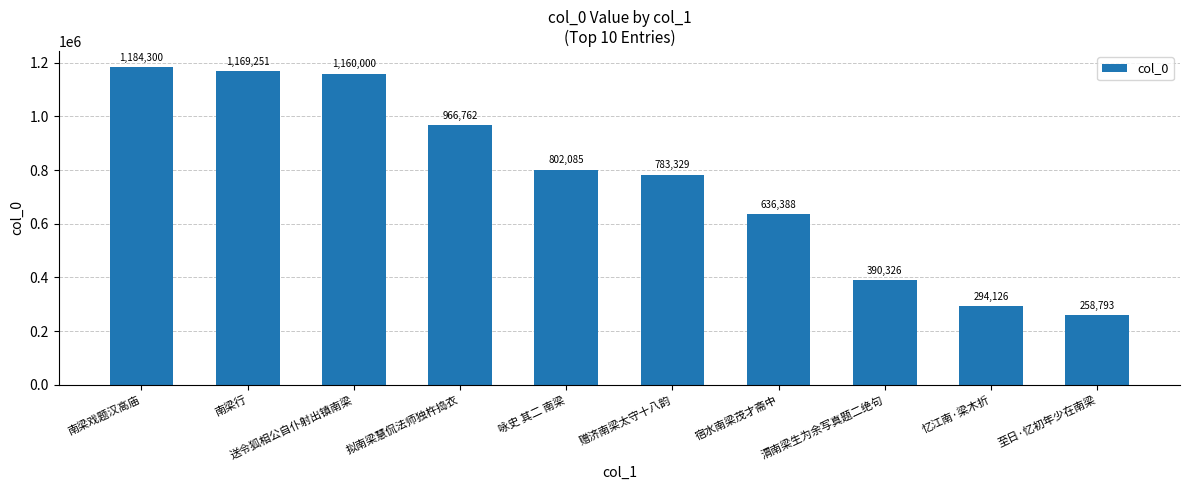

What is the difference between the maximum and minimum values?

925507